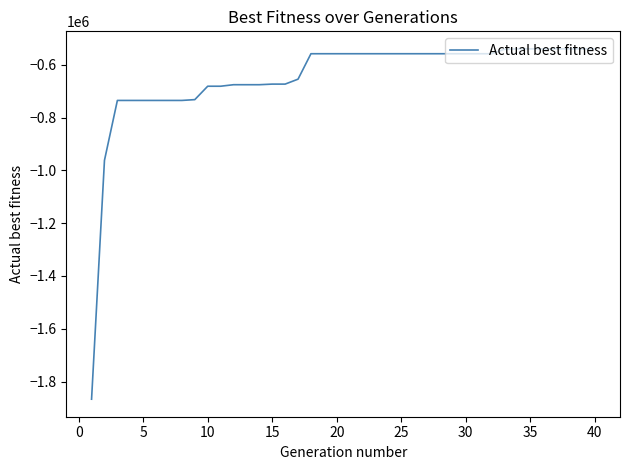

What is the greatest value displayed?

-540006